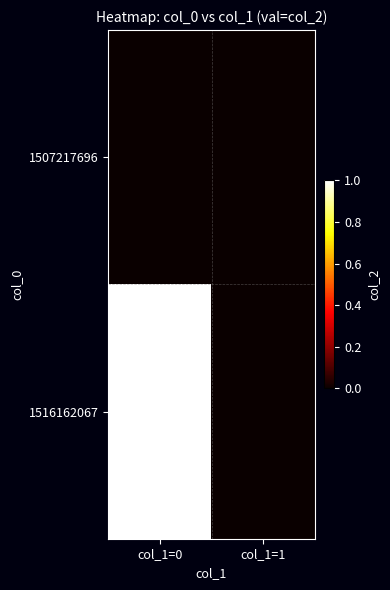

At which category is the sum across all series the highest?

col_1=0